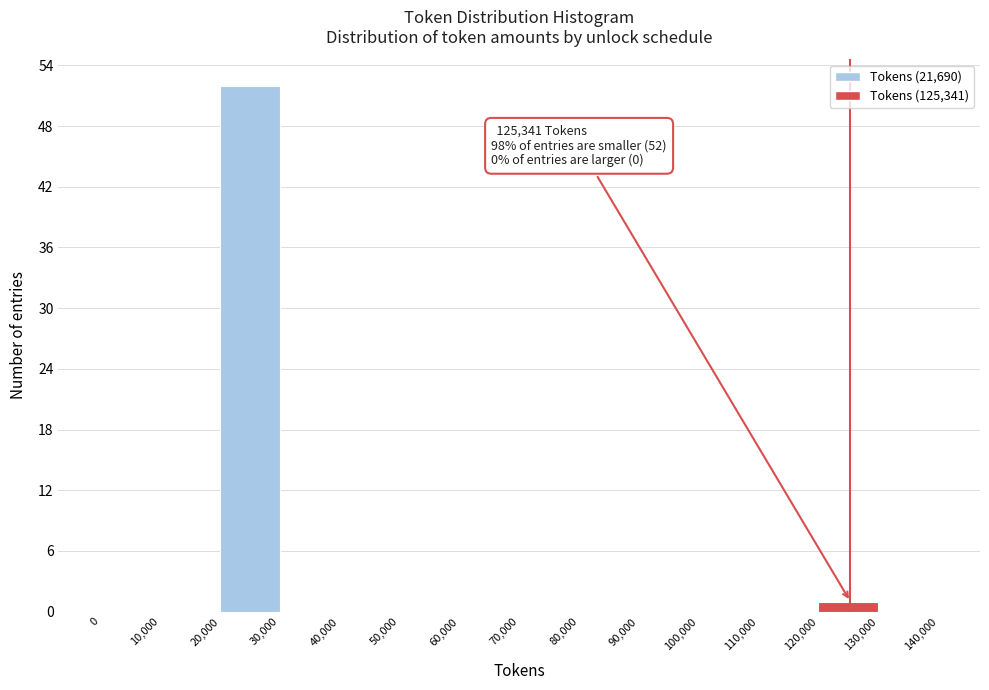

Which range on the x-axis has the tallest bar?

20,000 to 30,000